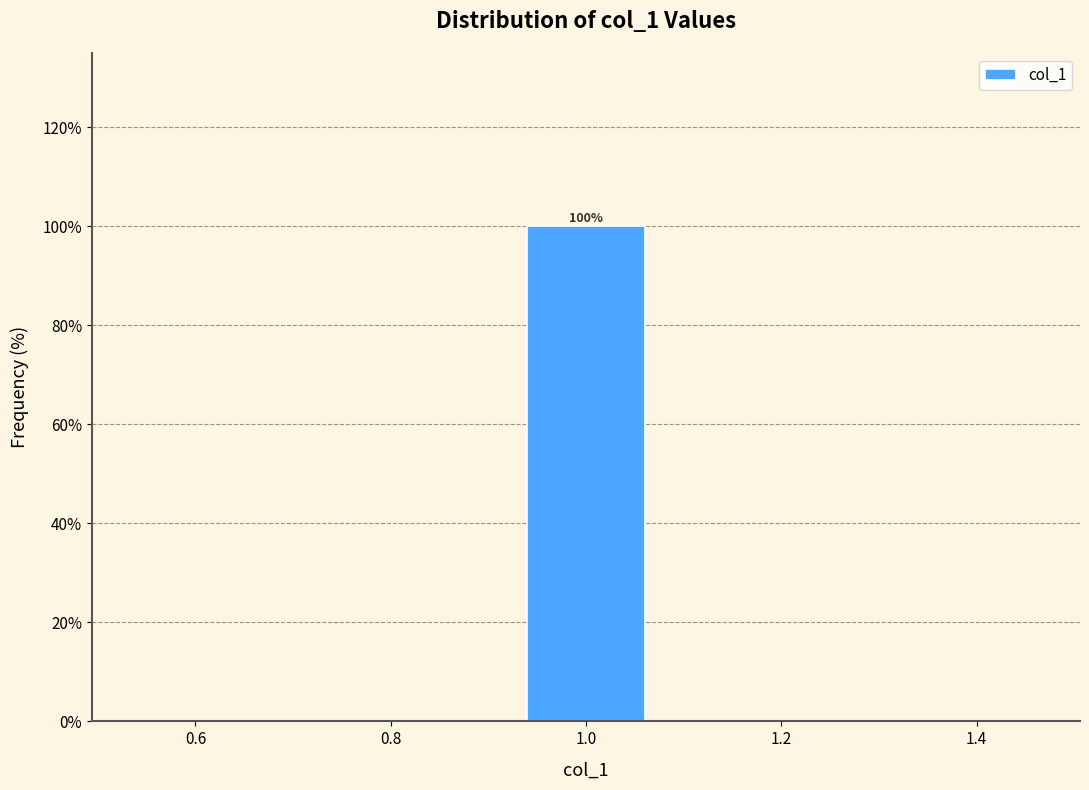

Over which range of the x-axis is the bar tallest?

0.9 to 1.1